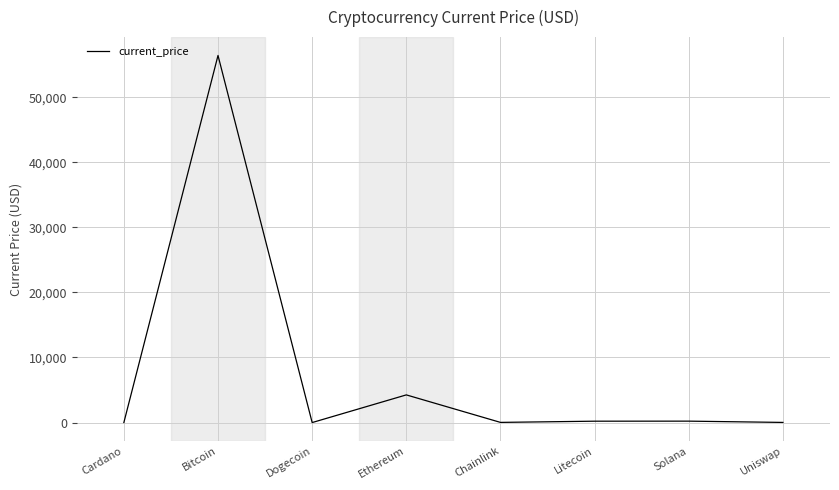

How many categories are shown in the chart?

8